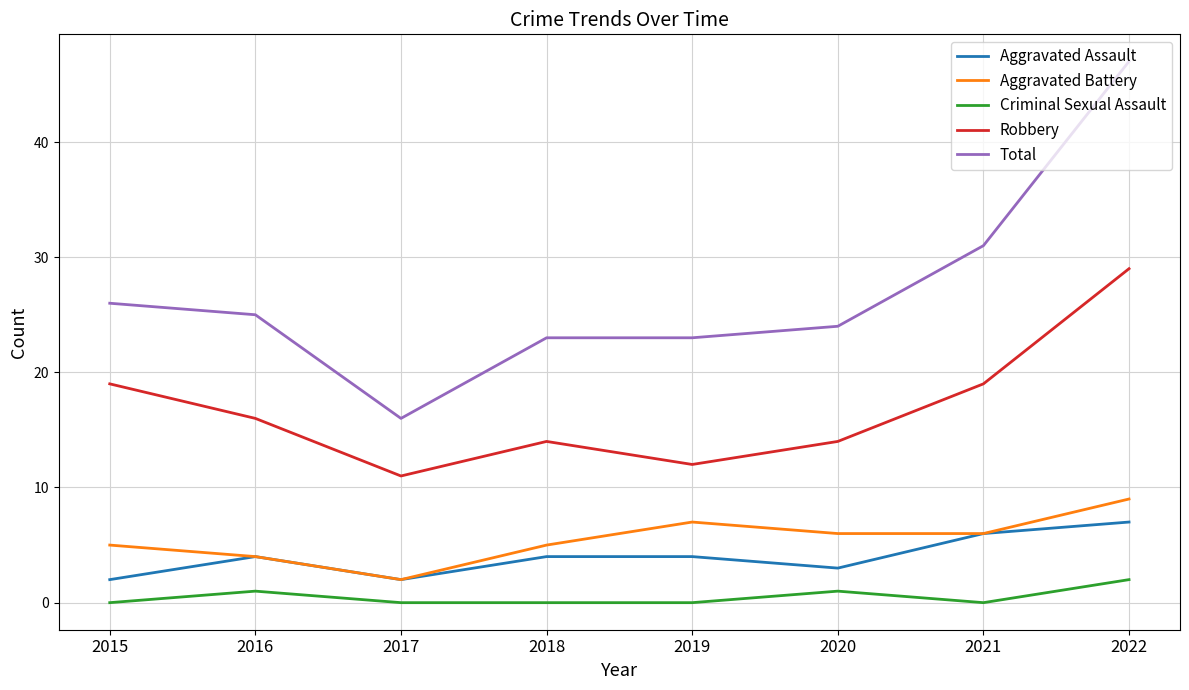

Where is the first local maximum for Aggravated Assault?

2016